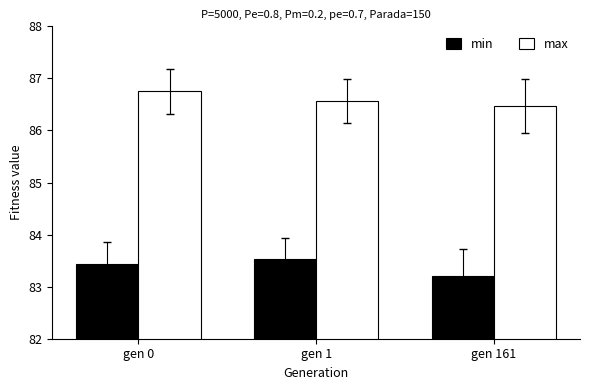

What is the lowest value of the min series?

83.2